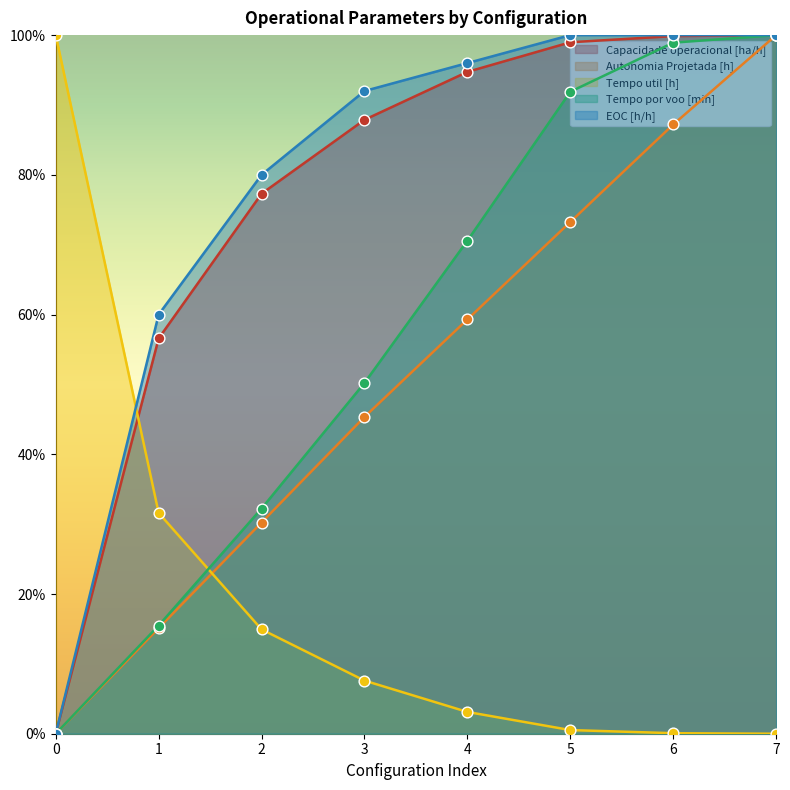

At how many categories does at least one series exceed 57?

8